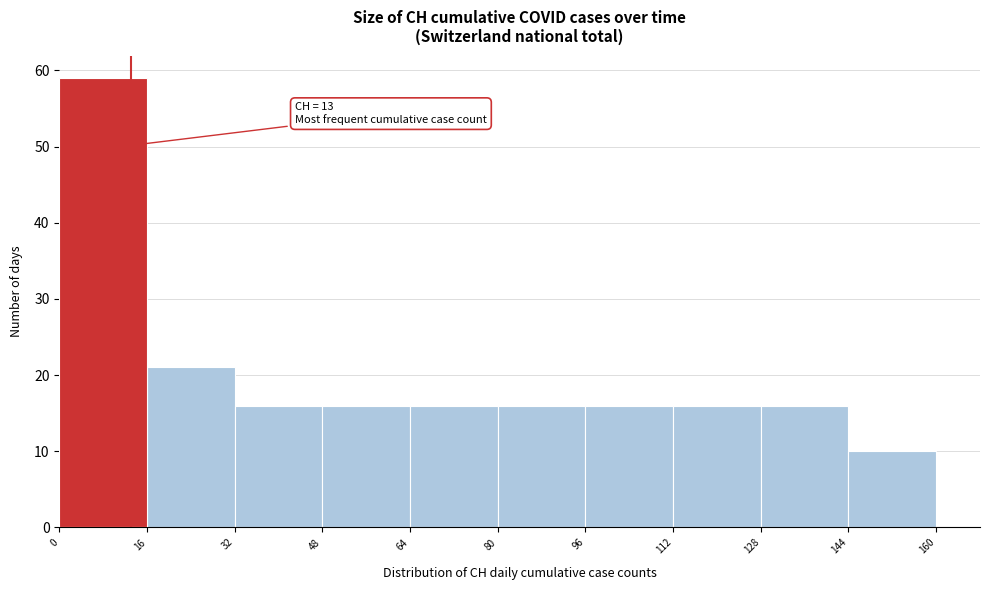

Which range on the x-axis has the tallest bar?

0 to 16